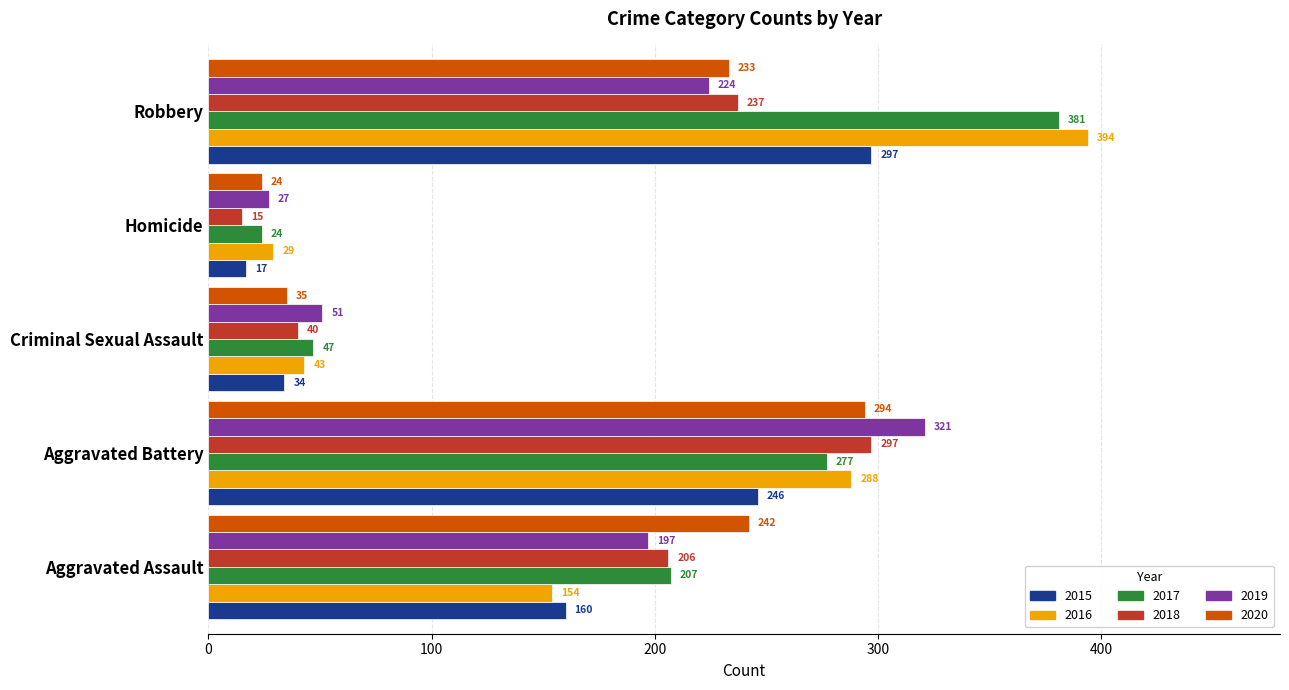

How many categories are shown in the chart?

5